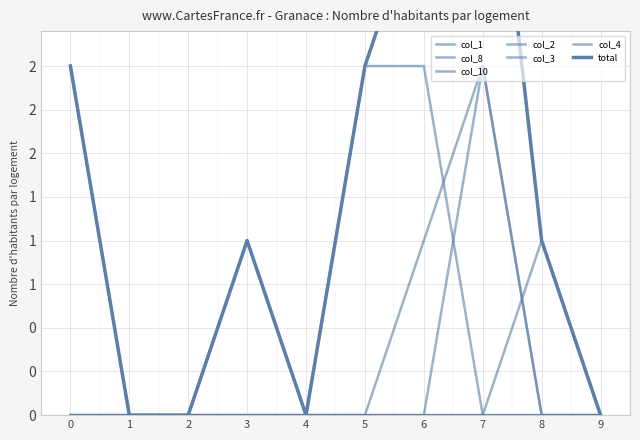

How many values in col_3 are above zero?

2